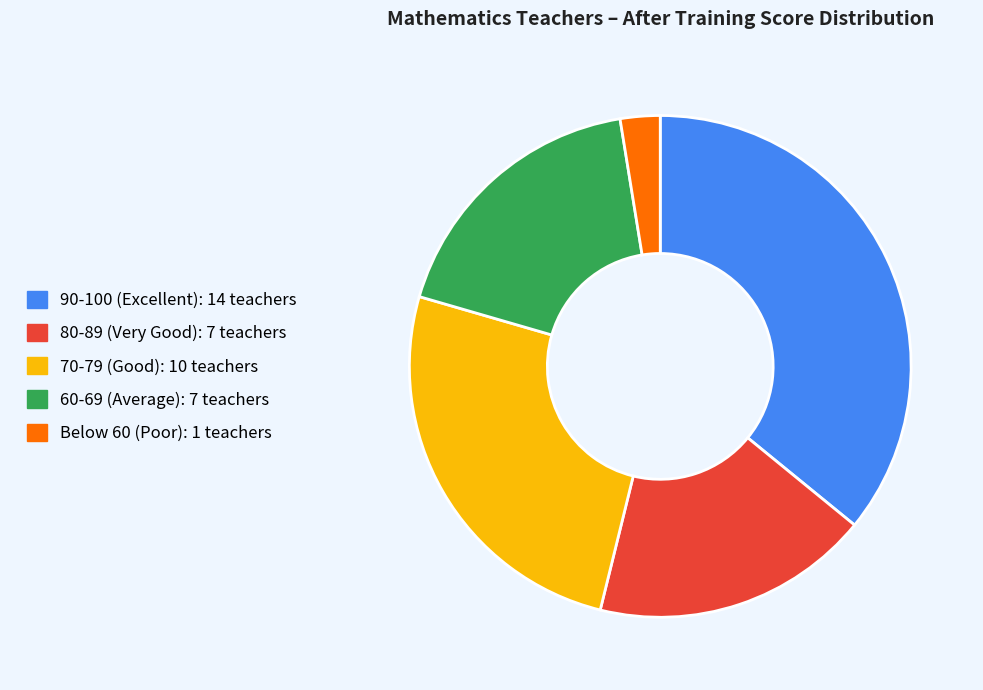

Does any single category account for the majority?

No